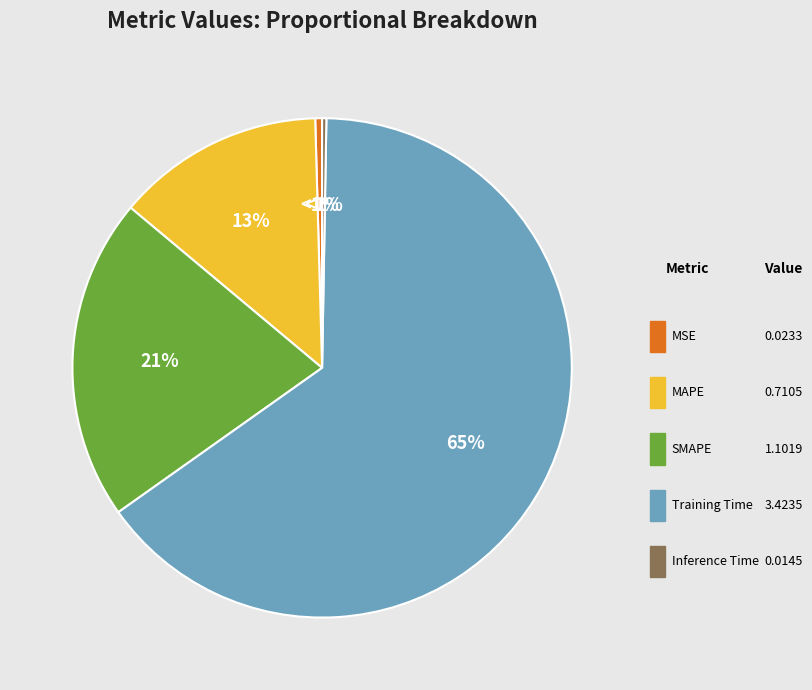

What is the largest slice in the pie chart?

Training Time